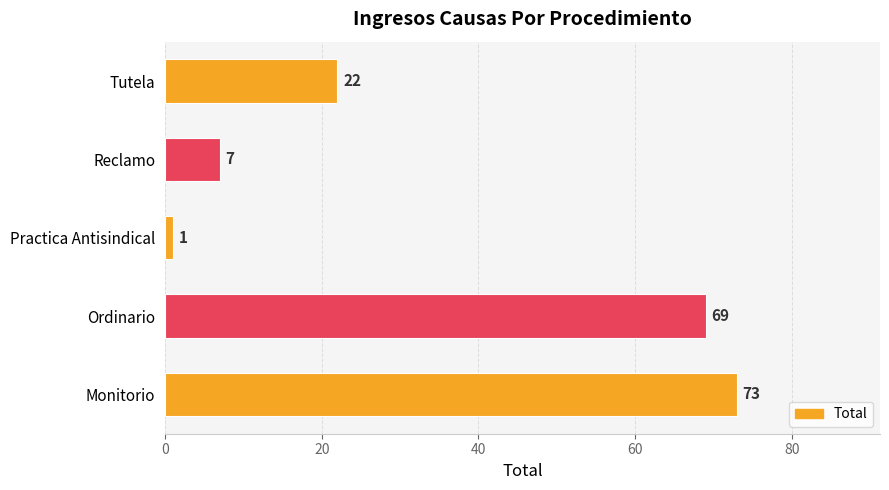

Where is the data nearest to the value 37?

Tutela